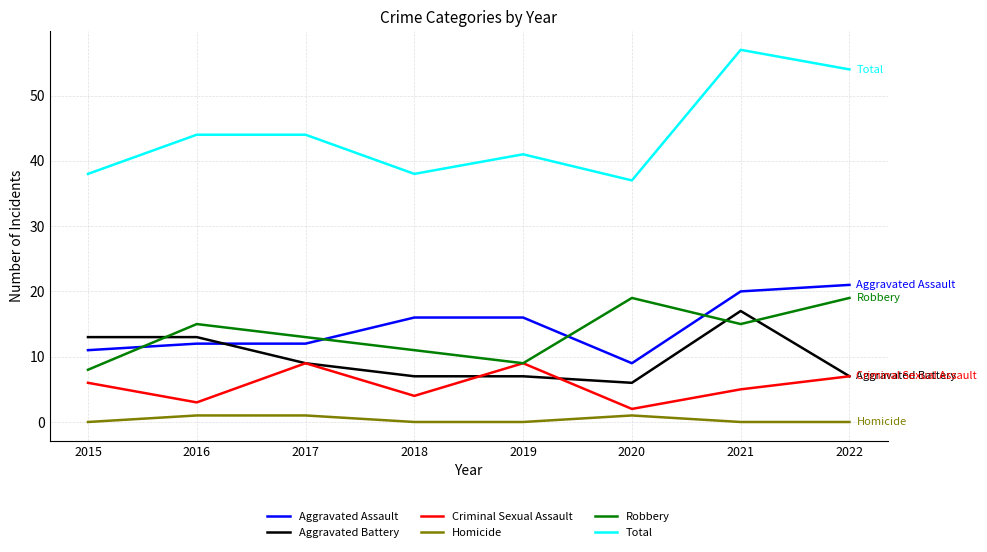

Reading right to left, extract all data points from this chart.

Aggravated Assault: 2022=21	2021=20	2020=9	2019=16	2018=16	2017=12	2016=12	2015=11
Aggravated Battery: 2022=7	2021=17	2020=6	2019=7	2018=7	2017=9	2016=13	2015=13
Criminal Sexual Assault: 2022=7	2021=5	2020=2	2019=9	2018=4	2017=9	2016=3	2015=6
Homicide: 2022=0	2021=0	2020=1	2019=0	2018=0	2017=1	2016=1	2015=0
Robbery: 2022=19	2021=15	2020=19	2019=9	2018=11	2017=13	2016=15	2015=8
Total: 2022=54	2021=57	2020=37	2019=41	2018=38	2017=44	2016=44	2015=38